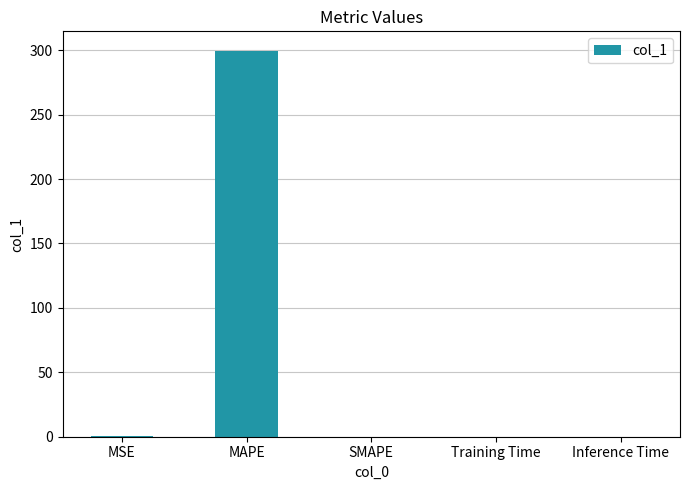

What is the maximum value shown in the chart?

299.7